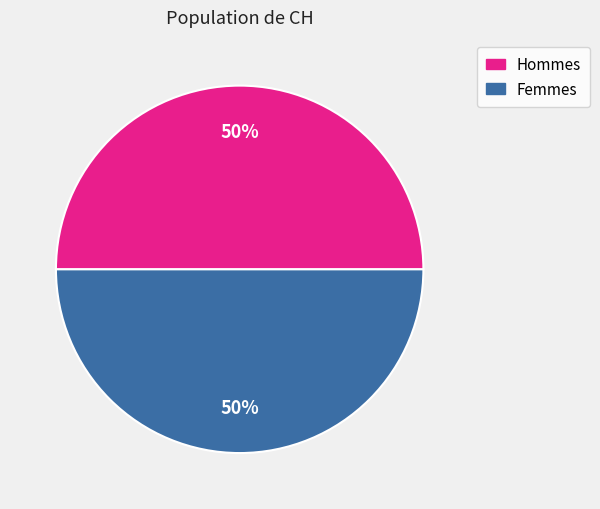

To the nearest percent, what percentage of the pie is Hommes?

50%